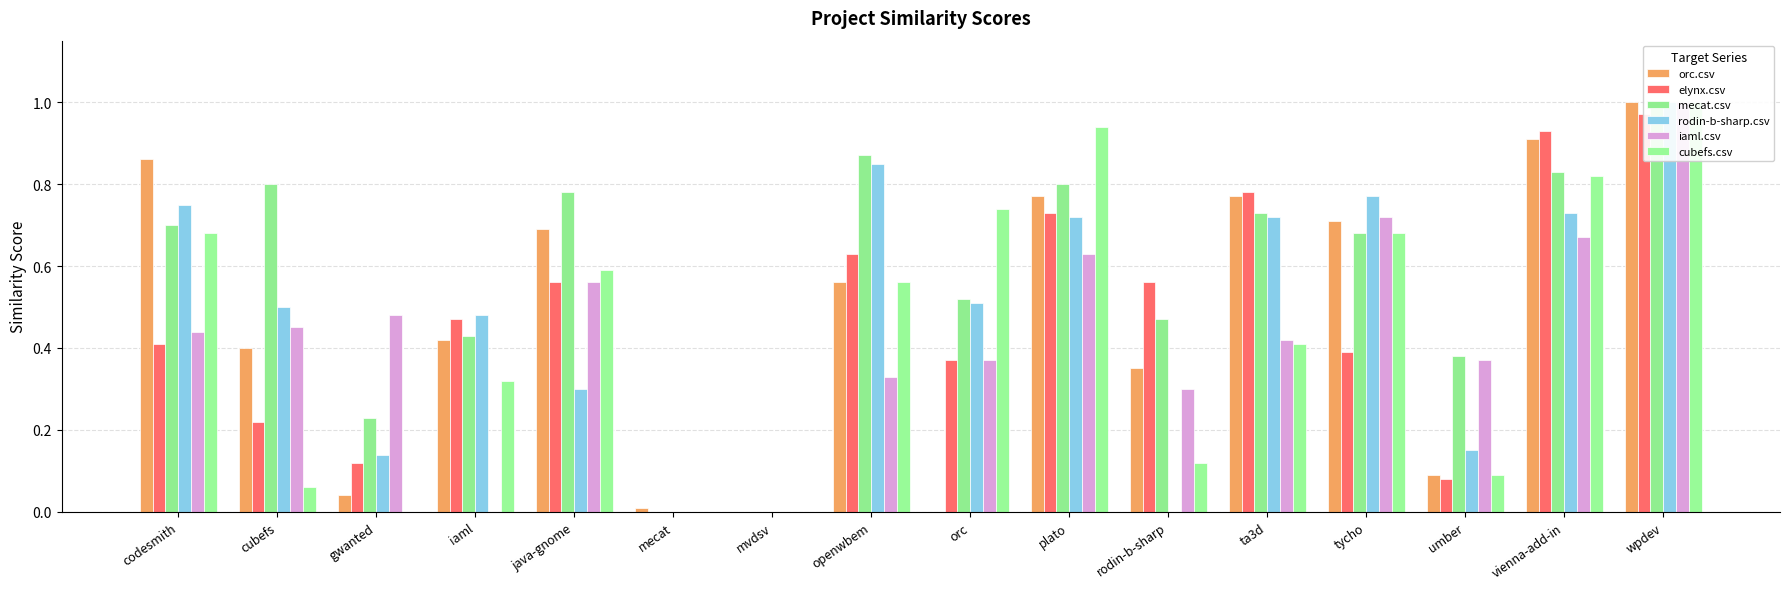

What is the sum of all orc.csv values?

7.6